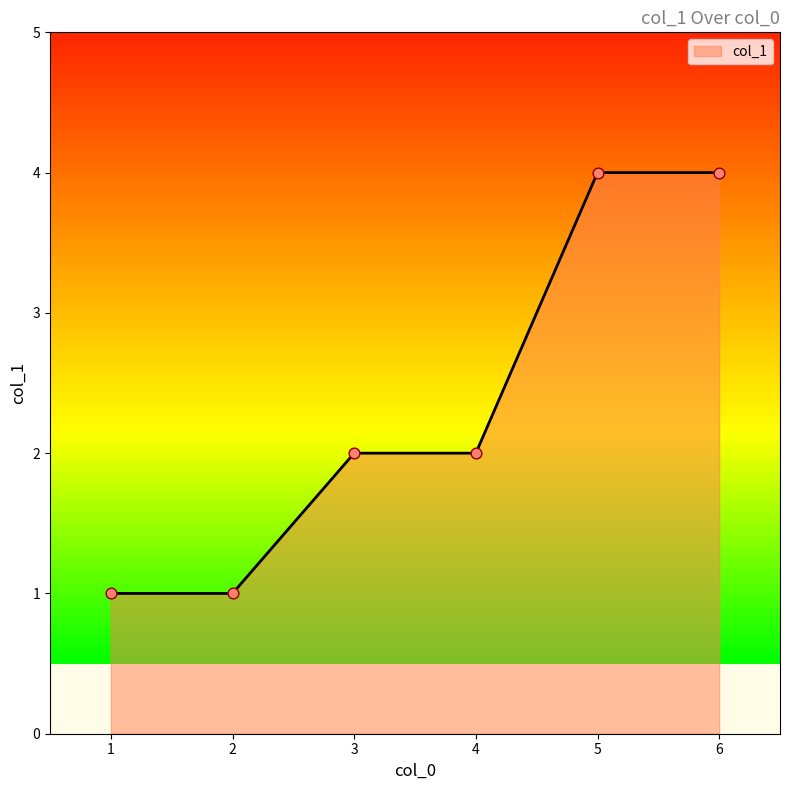

What is the ratio of the value at 6 to the value at 5?

1.0